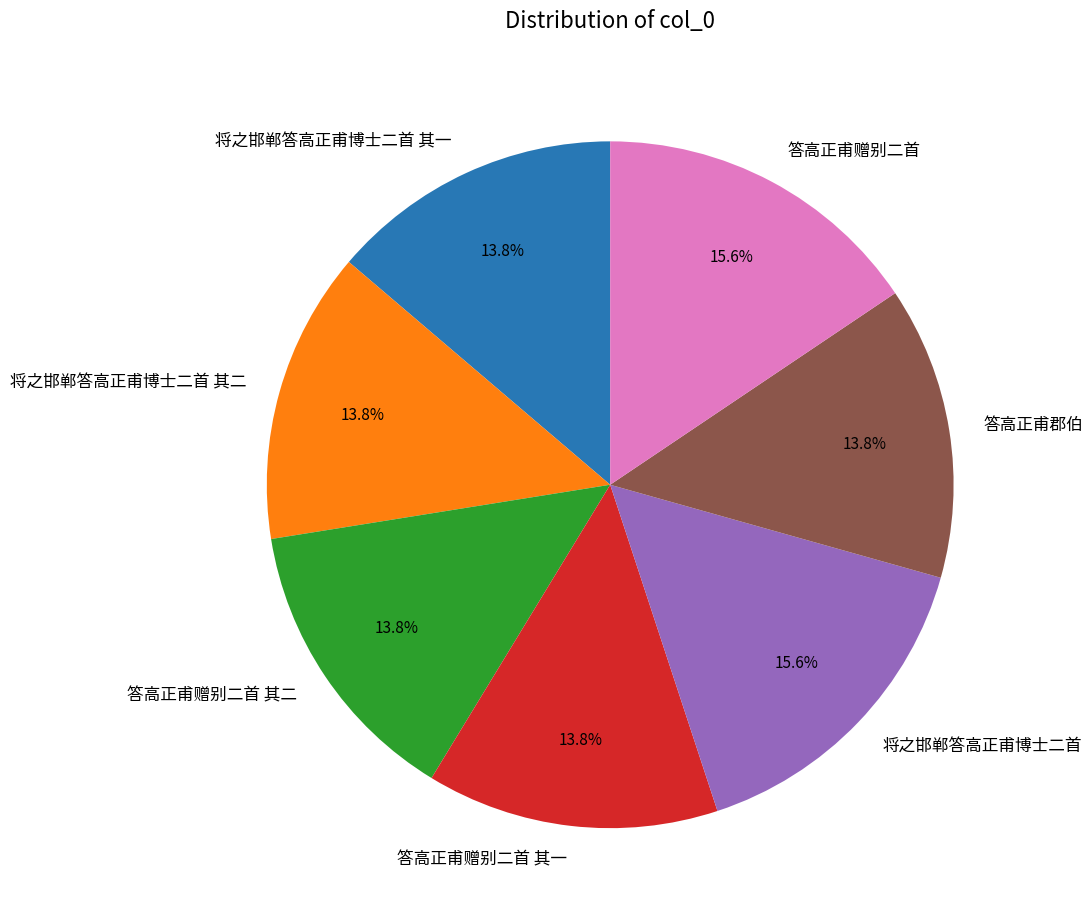

Is it true that 答高正甫郡伯 is 14% of the pie?

True